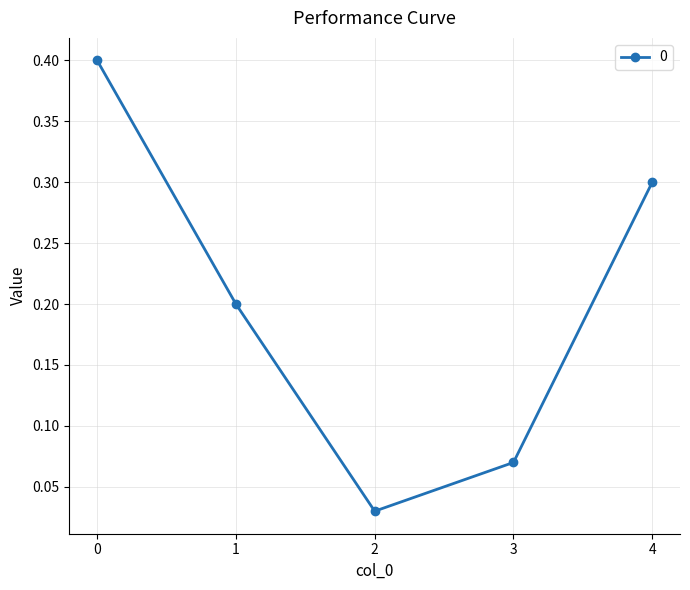

True or false: the data shows 0.2 at 1.

True